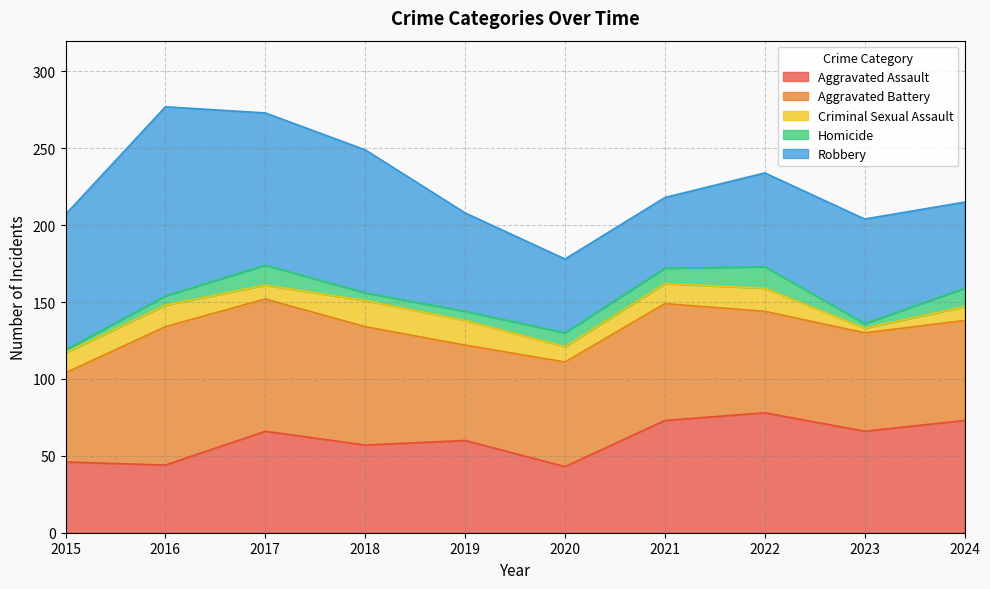

At which label does Criminal Sexual Assault first exceed 13?

2016